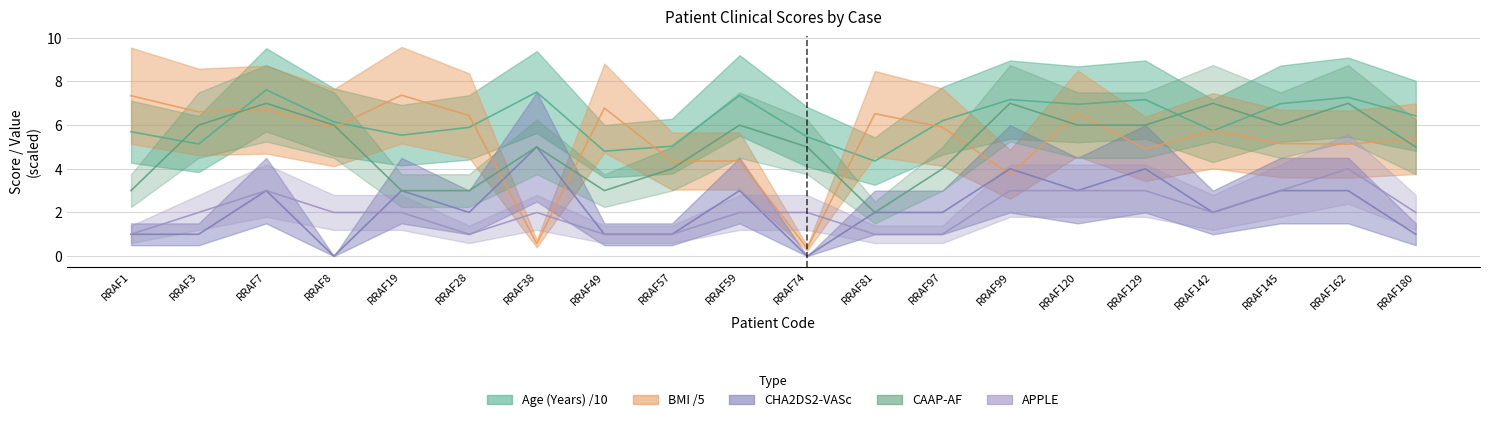

List the series in order of their peak value, highest first.

Age (Years), BMI, CAAP-AF, CHADsVASc, APPLE